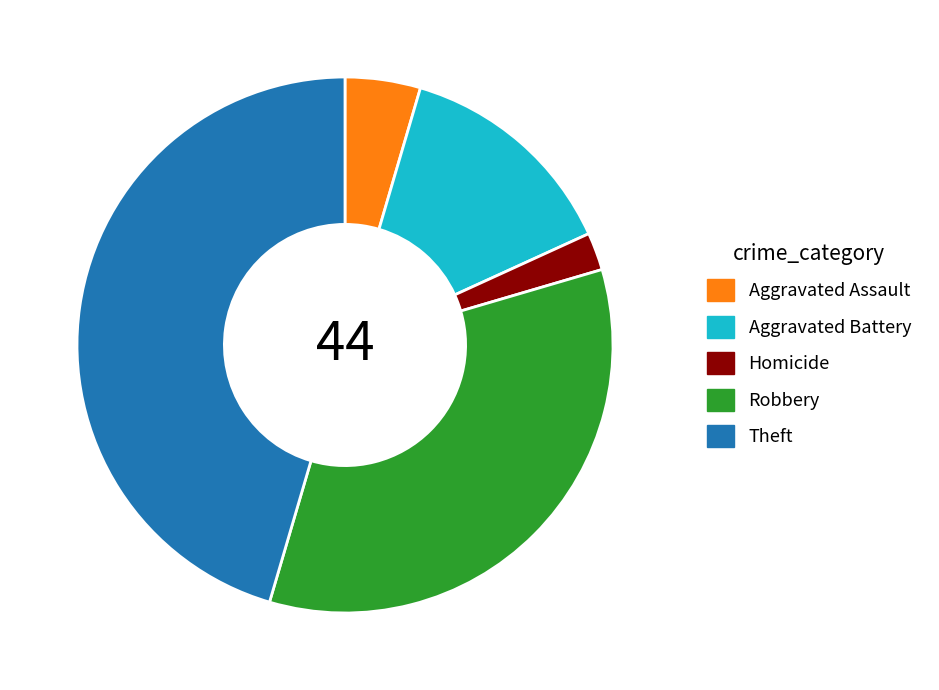

Is there any slice that represents more than half of the pie?

No